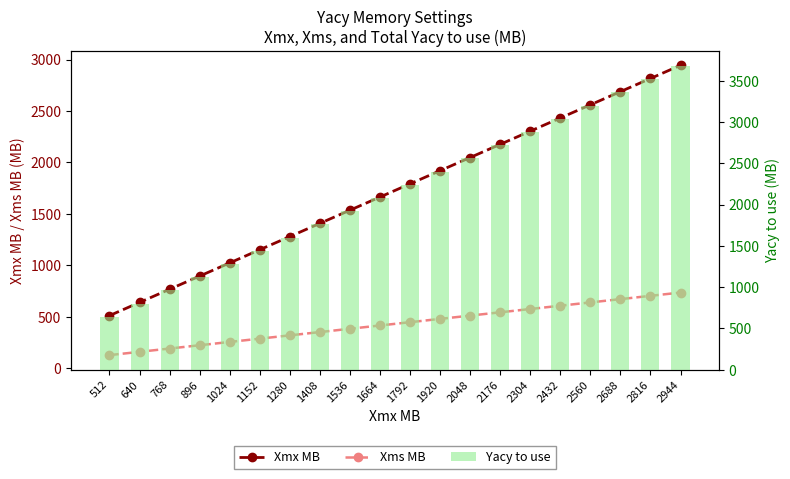

What is the value of the Xms MB bar at the 4th from the left?

224